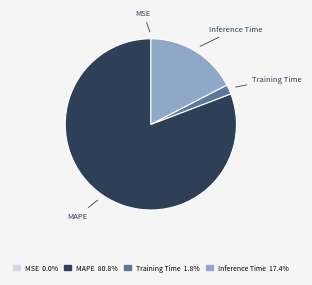

Is there any slice that represents more than half of the pie?

Yes